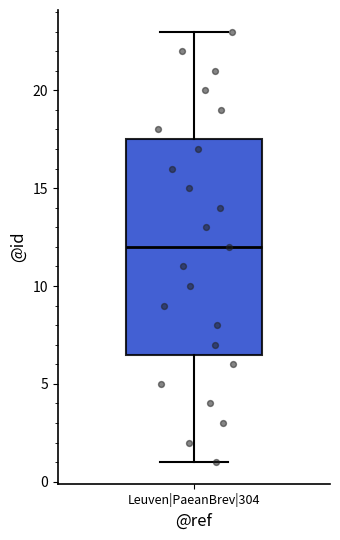

Where does the median line of the box for Leuven|PaeanBrev|304 sit on the y-axis? The values are not printed on the chart, so give them approximately, as read against the axis.

12.0